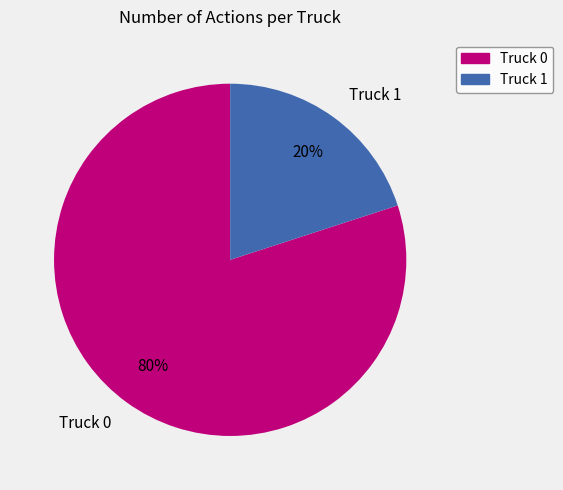

To the nearest percent, what is the difference between the largest and smallest slice percentages?

60%